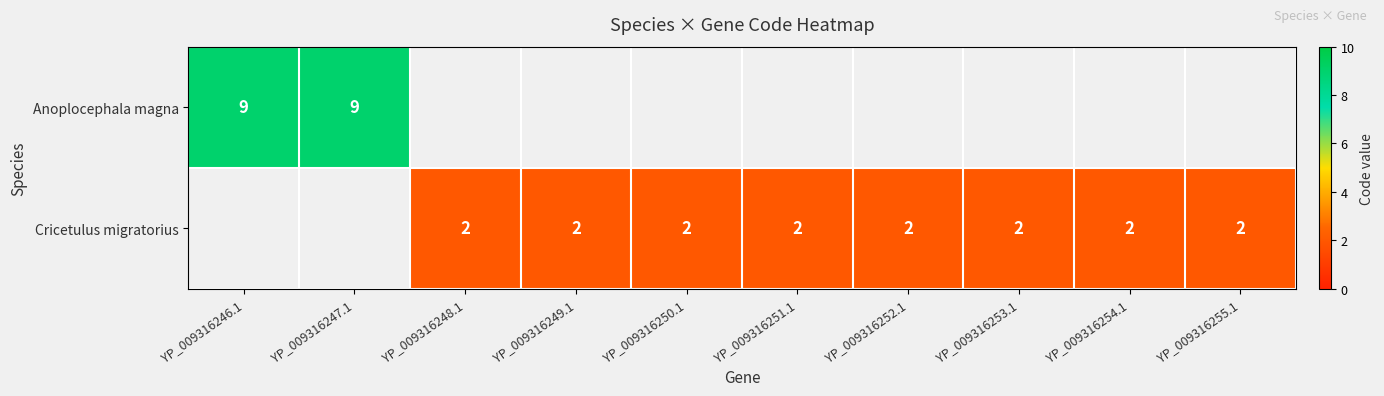

What is the sum of the Cricetulus migratorius values at YP_009316254.1 and YP_009316252.1?

4